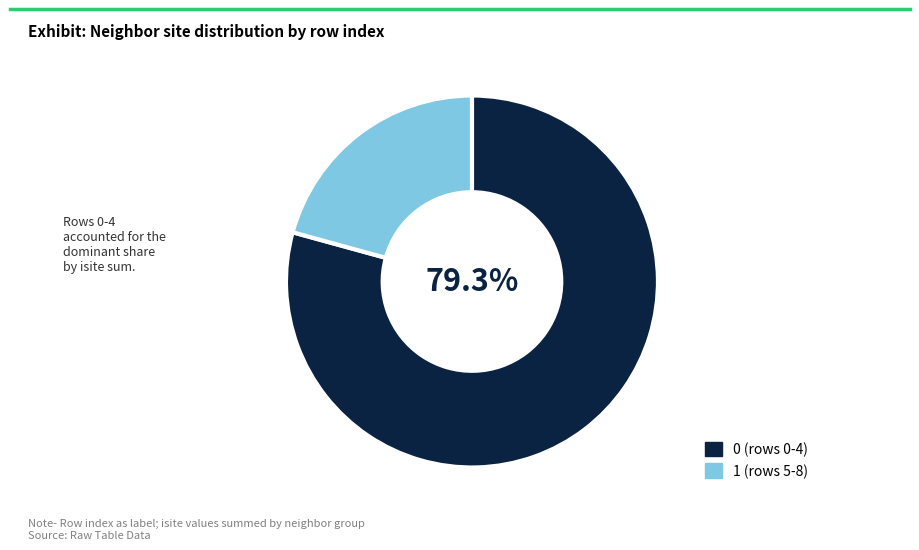

Count the number of slices in the pie.

2